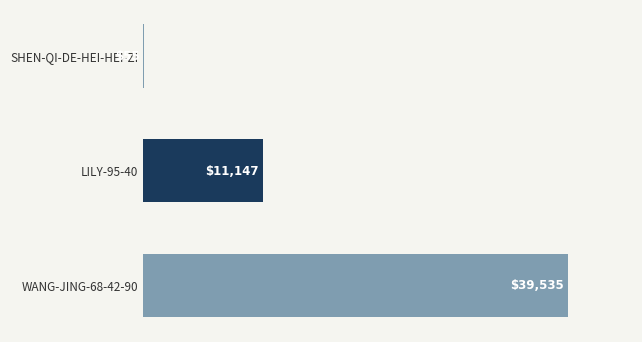

How many distinct data groups are displayed?

1